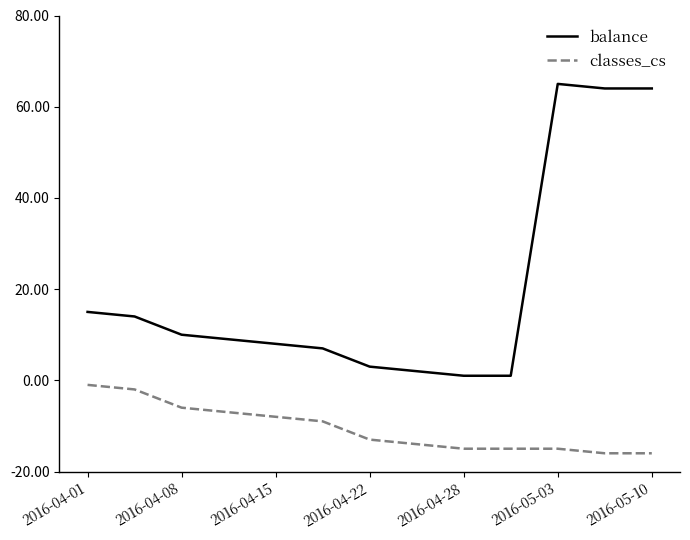

What is the greatest value displayed?

65